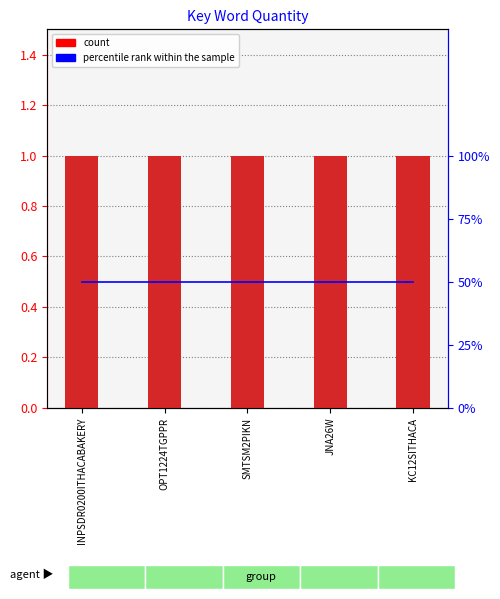

Is the value of percentile rank within the sample at INPSDR0200ITHACABAKERY greater than the value of Quantity at SMTSM2PIKN?

Yes